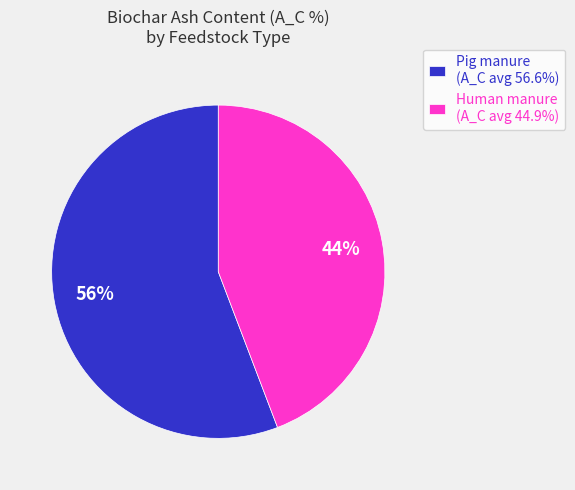

Do Human manure (A_C avg 44.9%) and Pig manure (A_C avg 56.6%) together represent more than half of the pie?

Yes